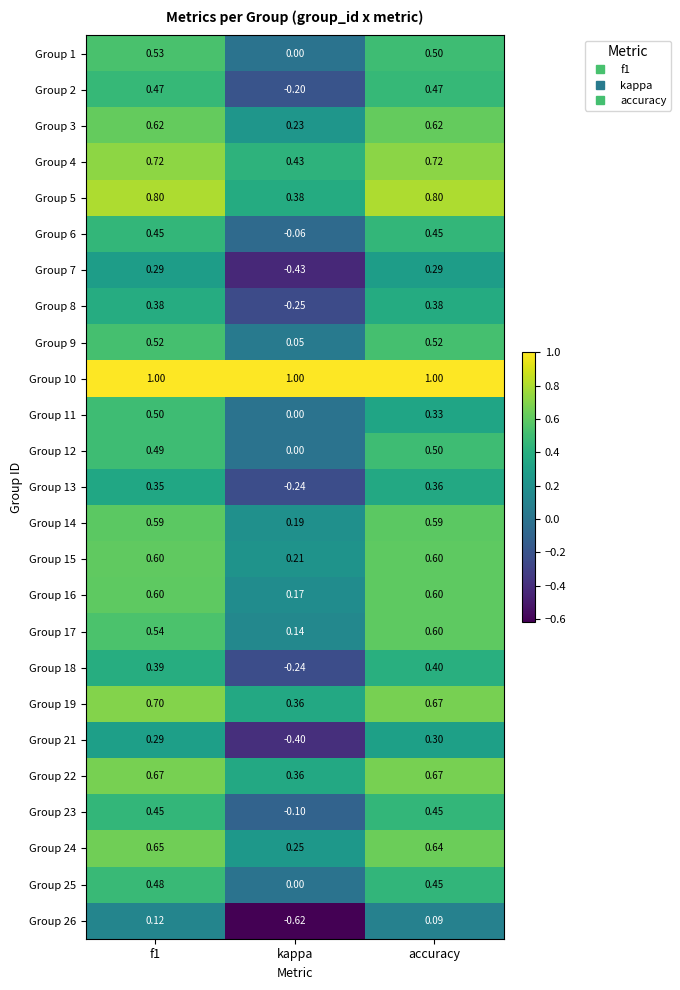

At which label does Group 1 reach its minimum?

kappa